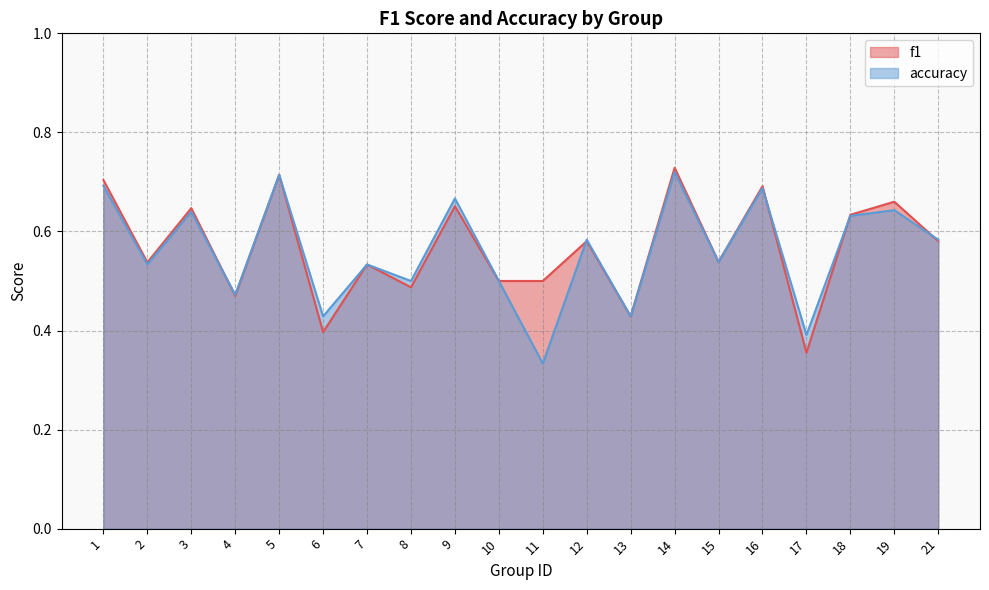

What is the sum of all f1 values?

11.3